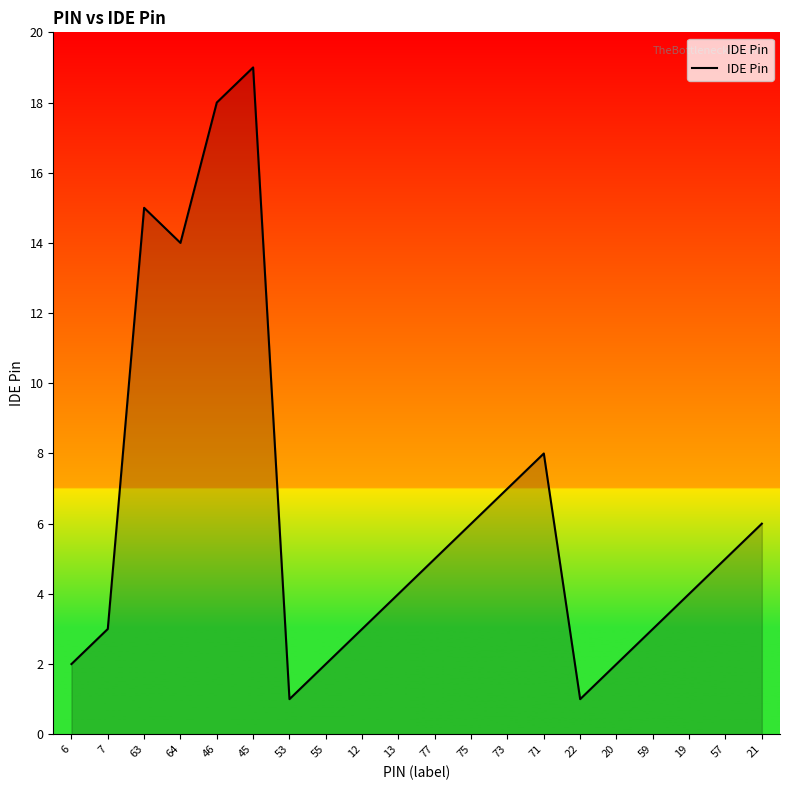

Reading right to left, list all the values displayed in this chart.

21=6	57=5	19=4	59=3	20=2	22=1	71=8	73=7	75=6	77=5	13=4	12=3	55=2	53=1	45=19	46=18	64=14	63=15	7=3	6=2